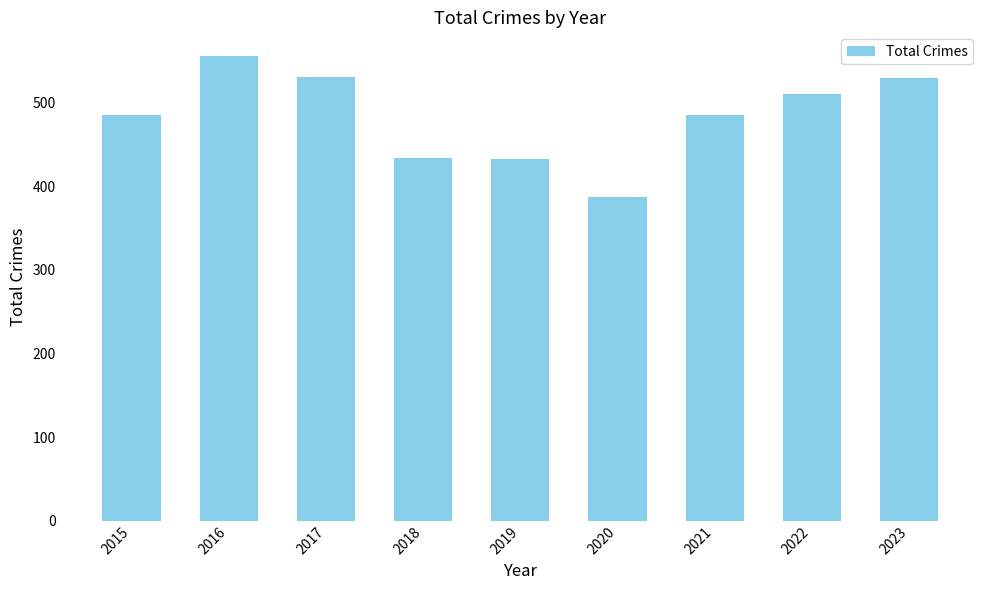

How many data points are less than 485?

3